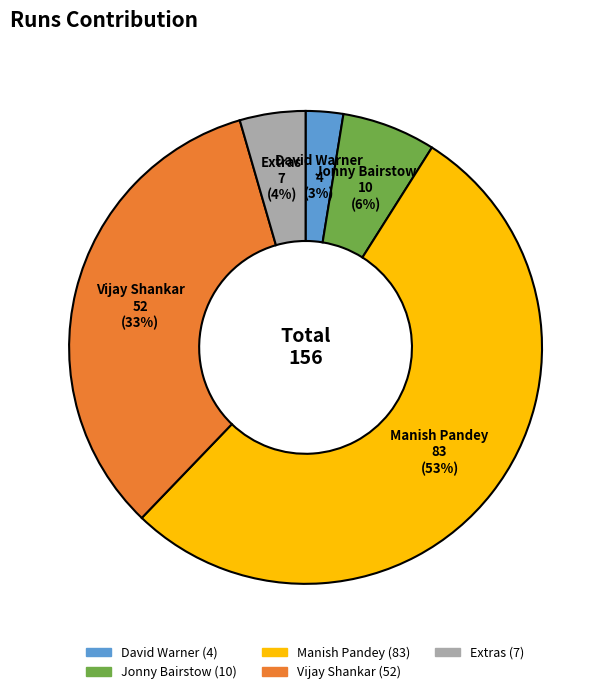

What percentage is the Vijay Shankar slice, to the nearest percent?

33%